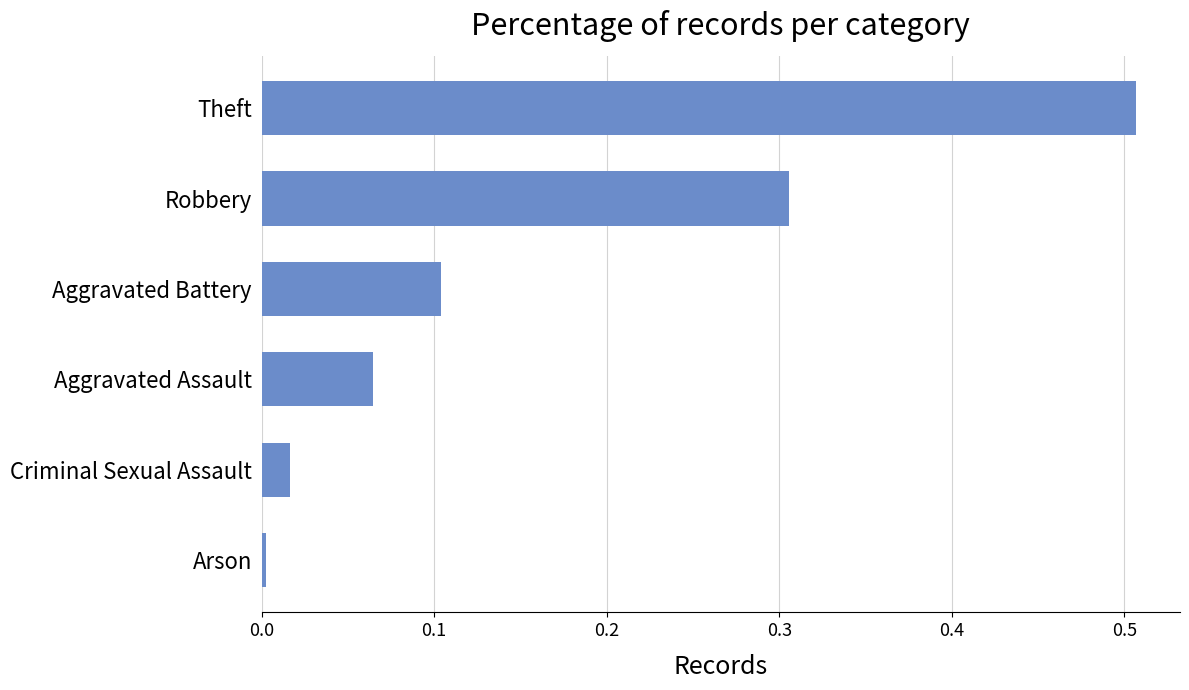

Rank the categories by value from highest to lowest.

Theft, Robbery, Aggravated Battery, Aggravated Assault, Criminal Sexual Assault, Arson